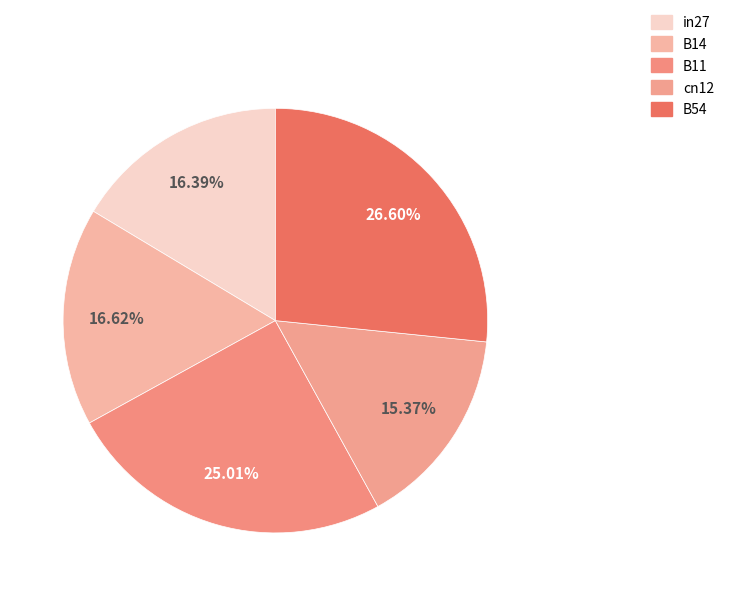

Which slice is the largest?

B54